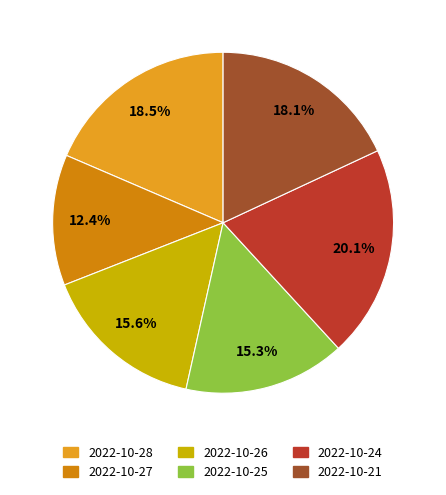

Does 2022-10-21 account for over 50% of the chart?

No